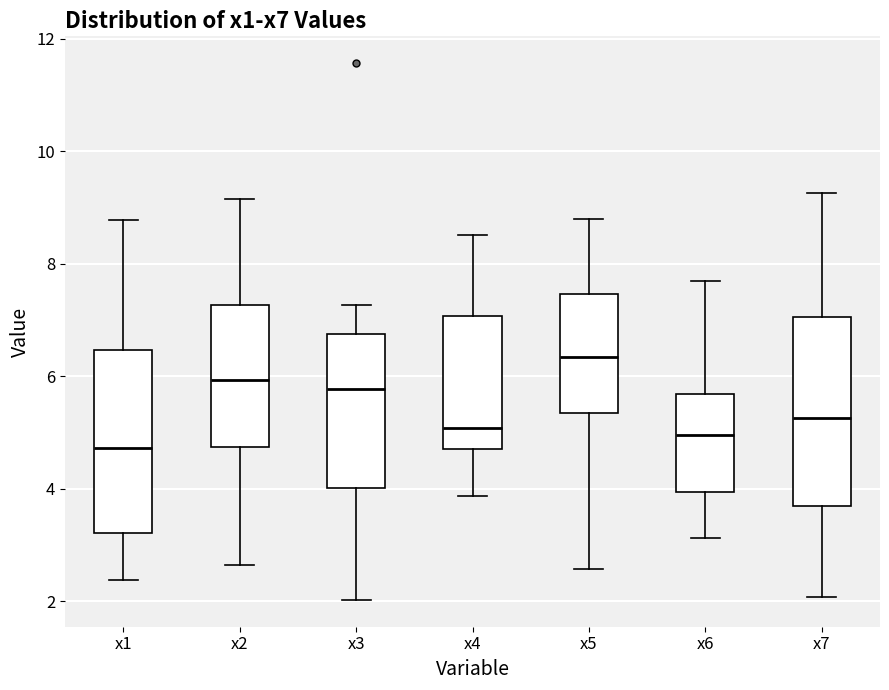

Which box has the lowest median line?

x1